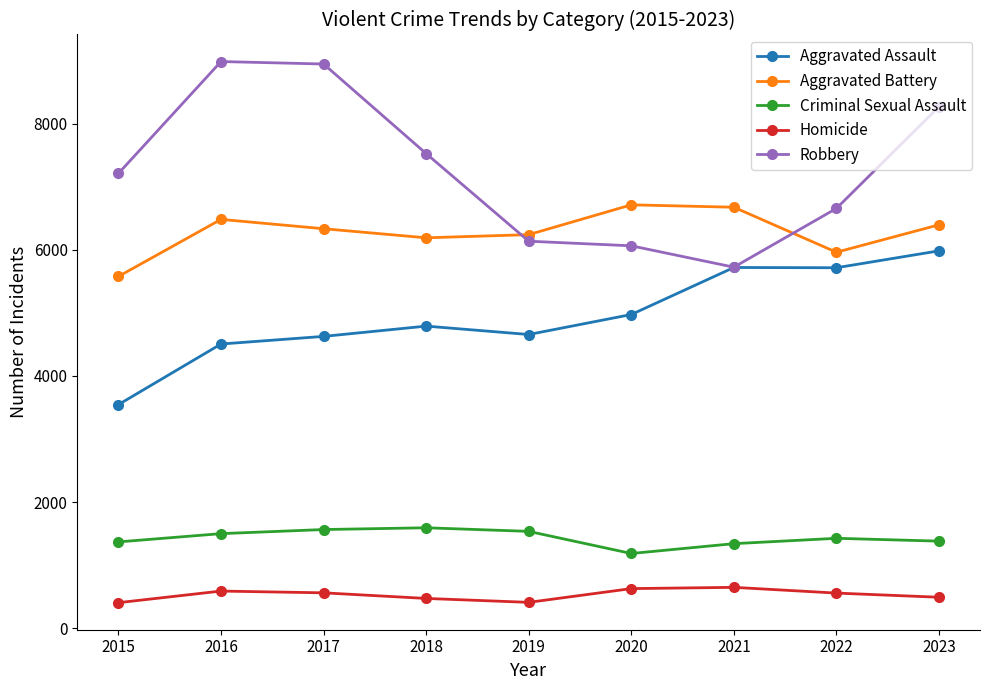

At how many categories does at least one series exceed 1463?

9